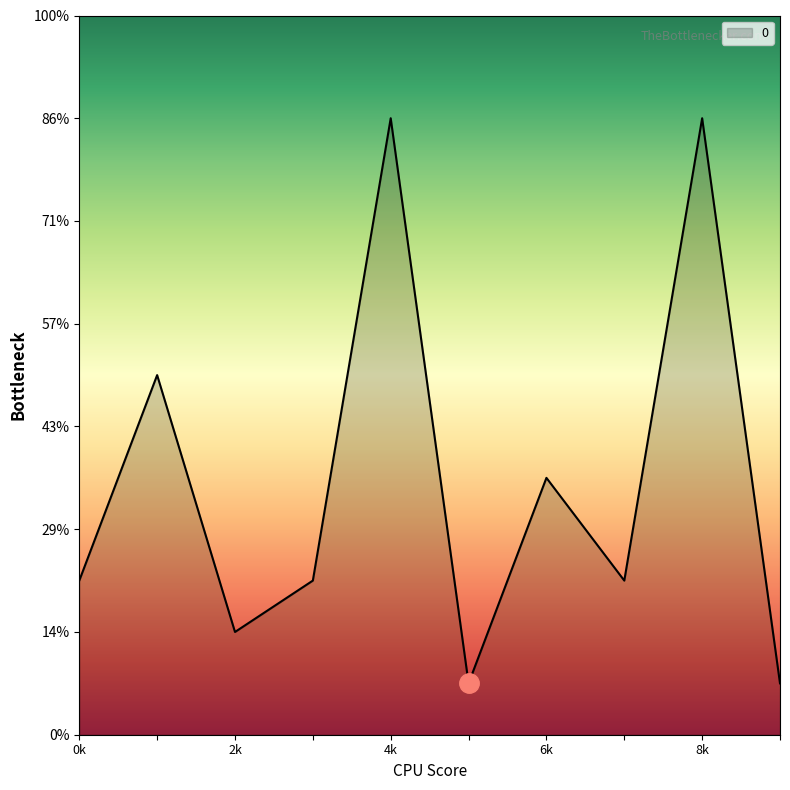

Rank the categories by value from highest to lowest.

4, 8, 1, 6, 0, 3, 7, 2, 5, 9